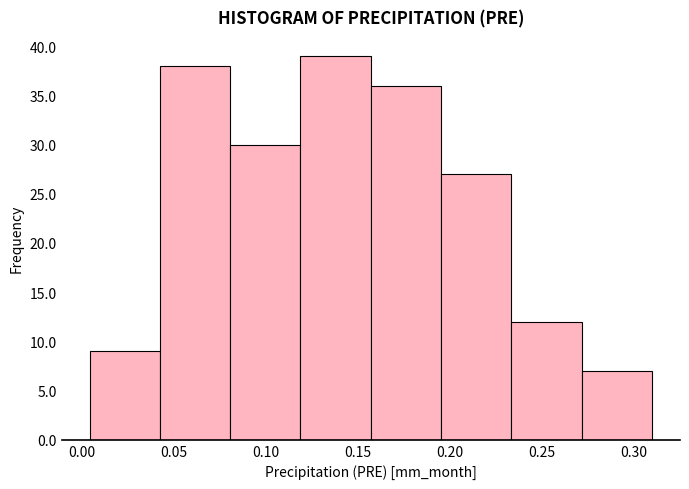

Which range on the x-axis has the tallest bar?

0.120 to 0.155